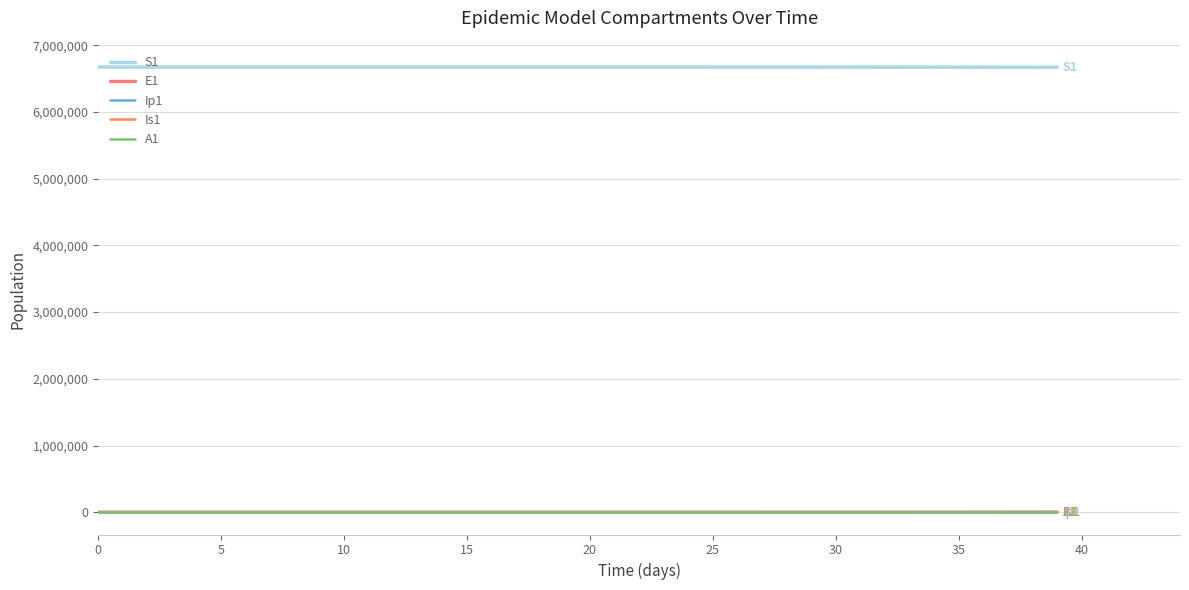

What is the minimum value for S1?

6667646.1